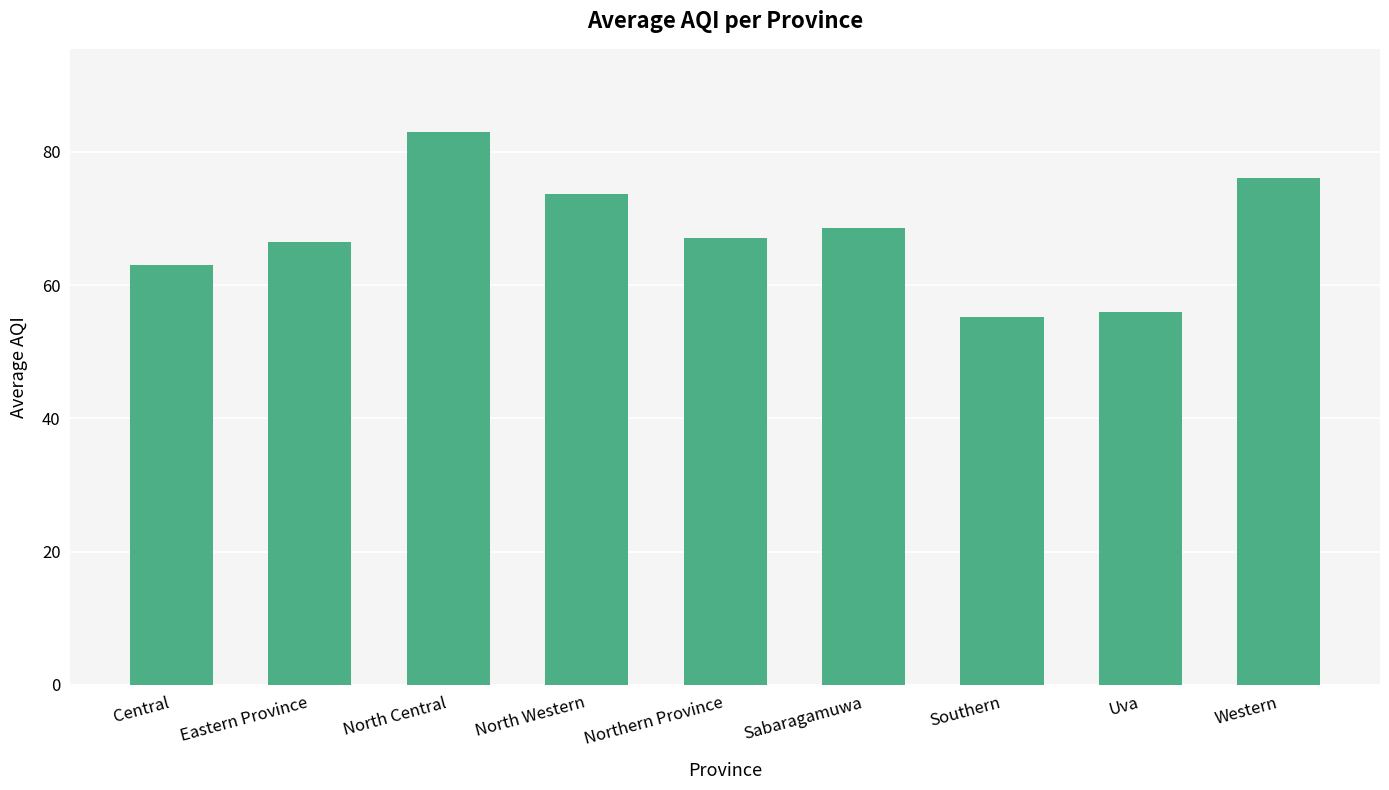

What is the difference between the values at Sabaragamuwa and Eastern Province?

2.0